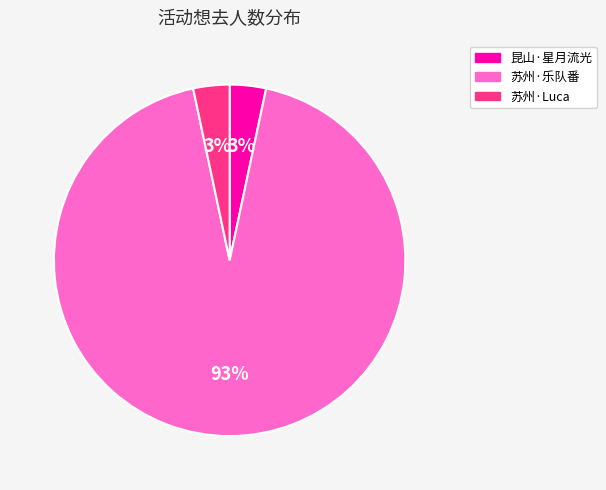

Is there any slice that represents more than half of the pie?

Yes